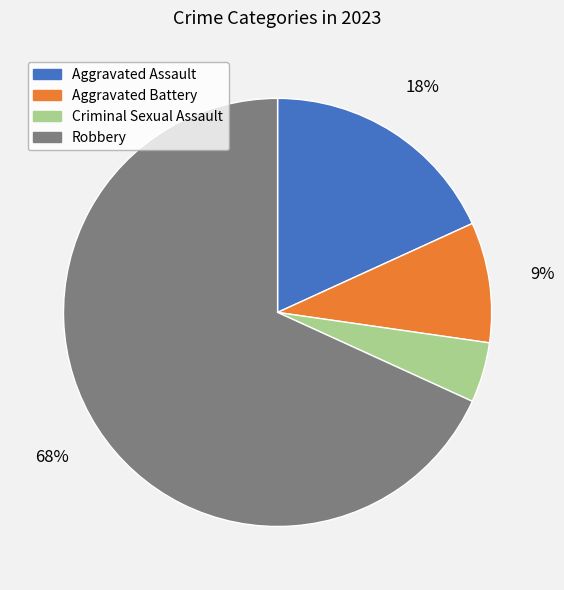

Which slice is the smallest?

Criminal Sexual Assault